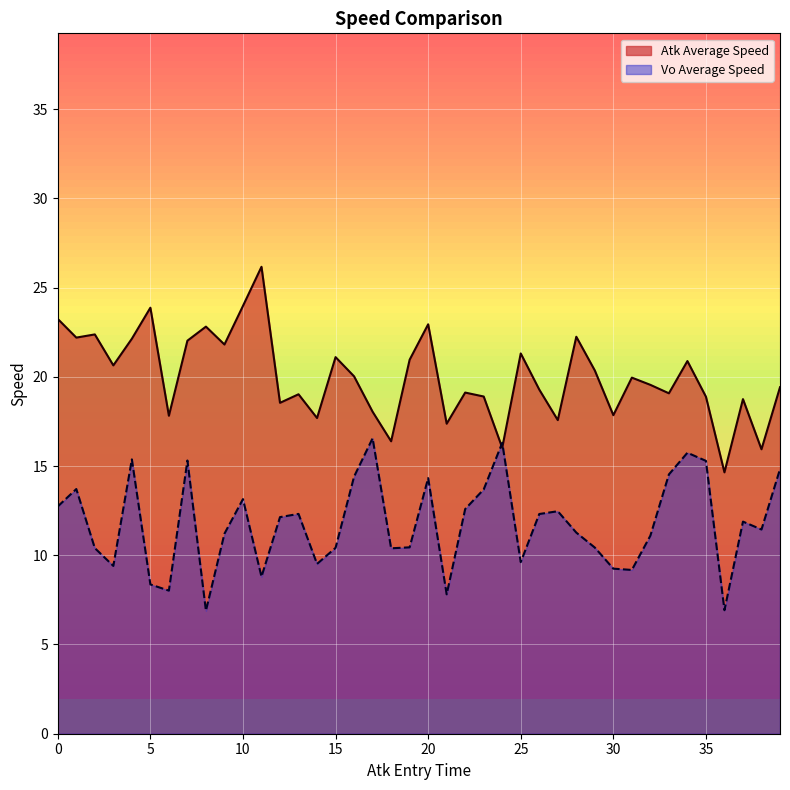

Between 901 and 901, which series saw the biggest shift?

Vo Average Speed